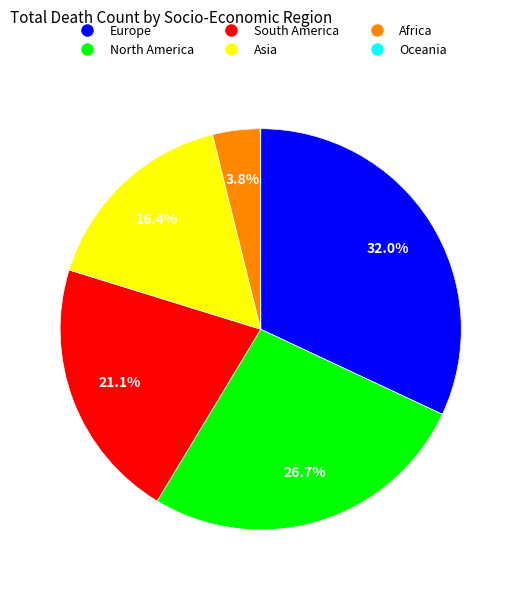

Which slice is the largest?

Europe